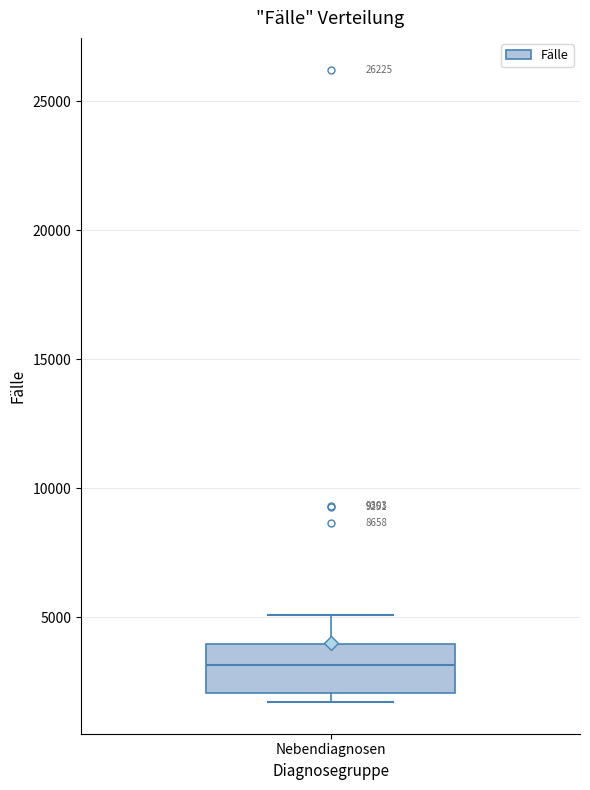

Read this box plot against the y-axis: the position of the median line, the range covered by the box, and the ends of both whiskers. The values are not printed on the chart, so give them approximately, as read against the axis.

median 3000, box 2000 to 4000, whiskers 1500 to 5000